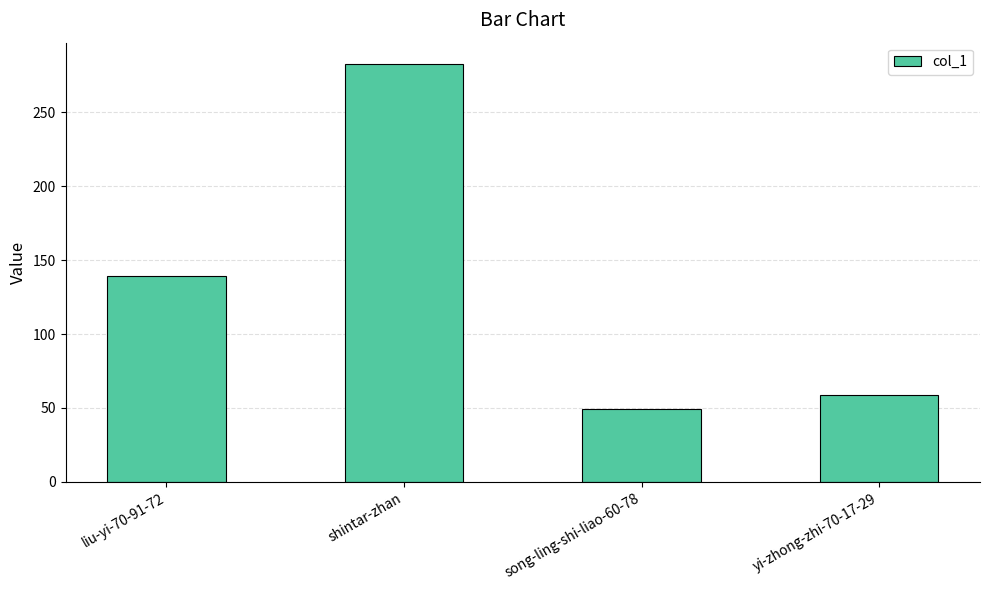

List the labels in order of value, smallest first.

song-ling-shi-liao-60-78, yi-zhong-zhi-70-17-29, liu-yi-70-91-72, shintar-zhan